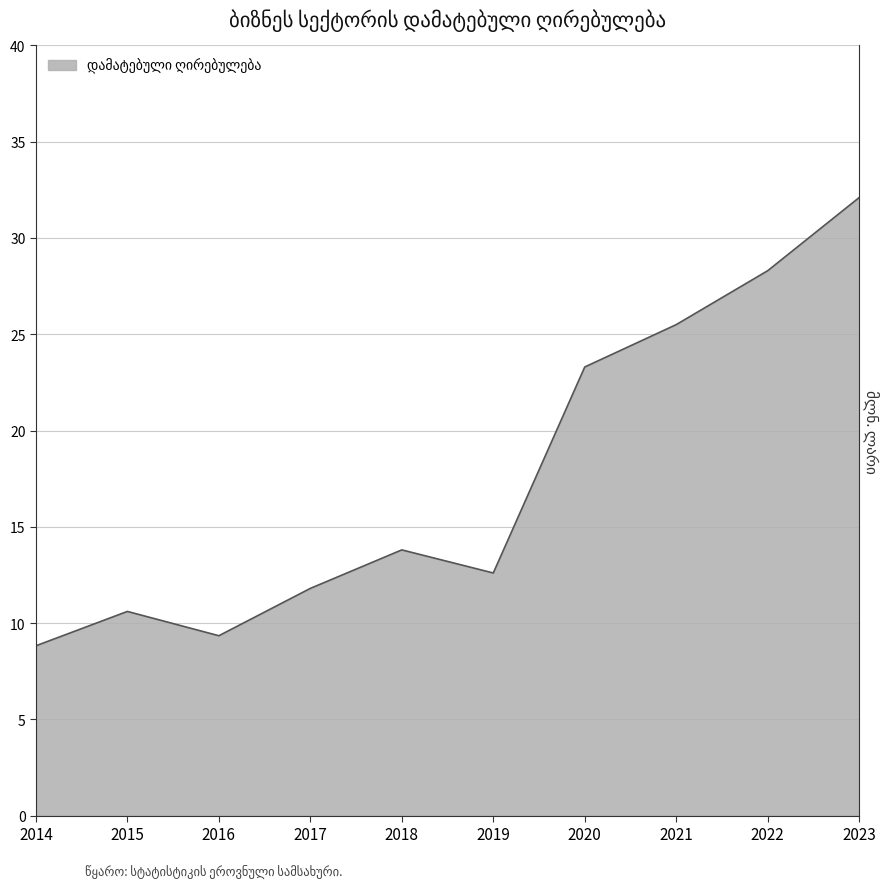

Reading right to left, transcribe all the data shown in this chart.

2023=32.1	2022=28.3	2021=25.5	2020=23.3	2019=12.6	2018=13.8	2017=11.8	2016=9.3	2015=10.6	2014=8.8